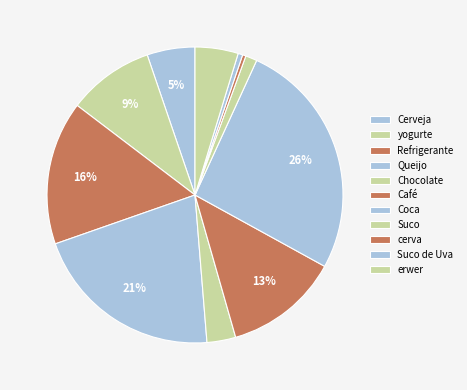

To the nearest percent, what is the combined percentage of Cerveja and Chocolate?

8%